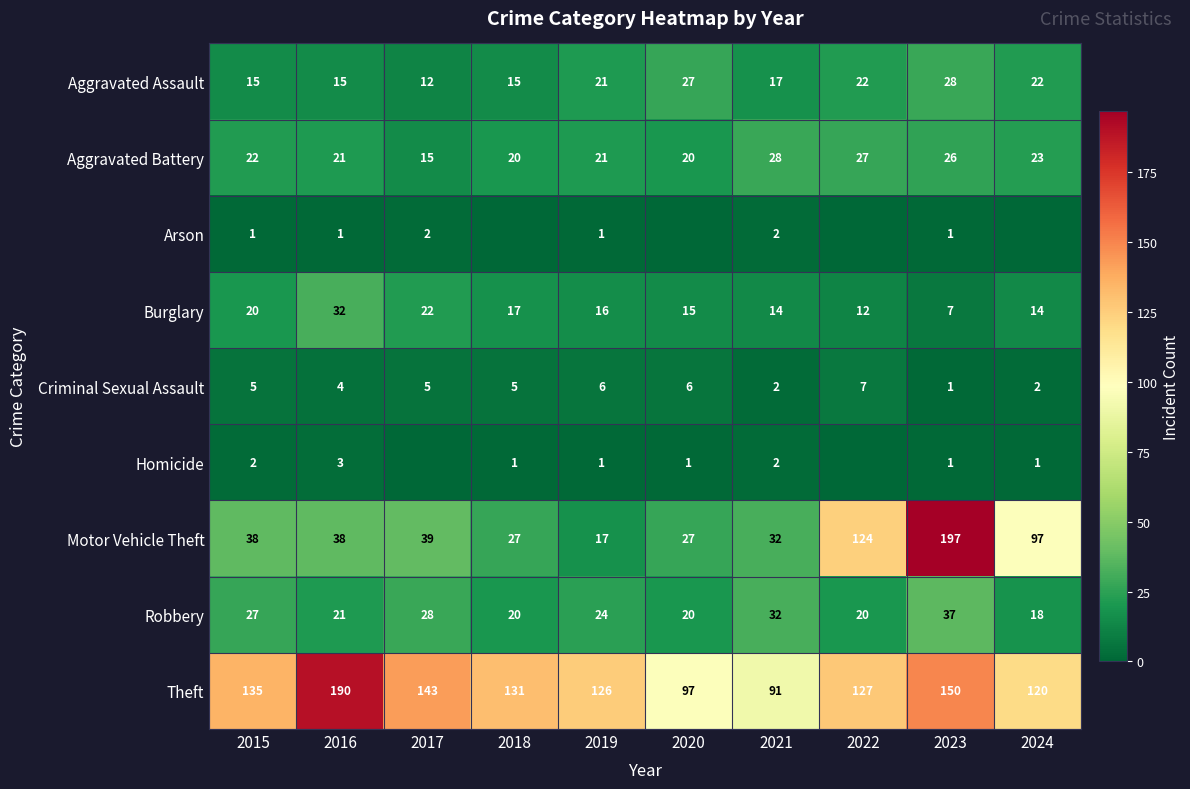

What is the average value of the Aggravated Assault series?

19